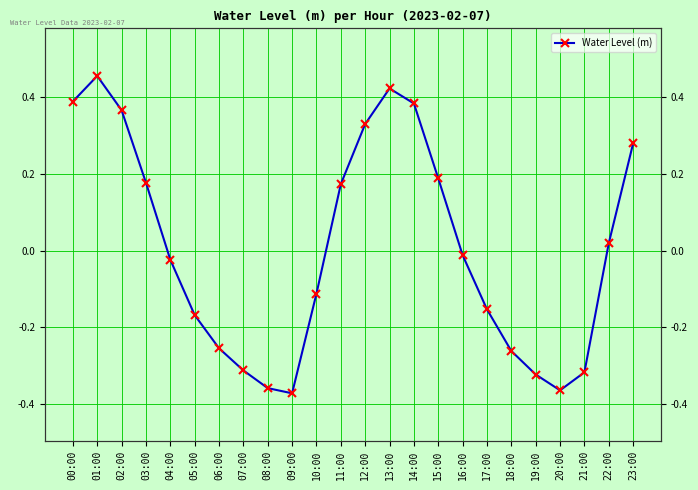

How many values are below 0?

13